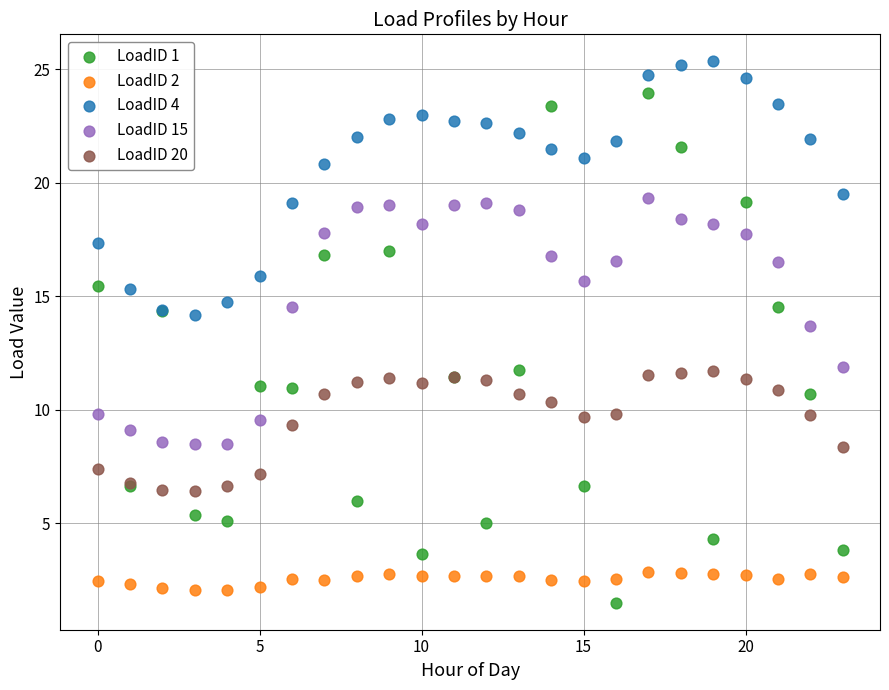

Which series reaches the maximum Y coordinate?

LoadID 4